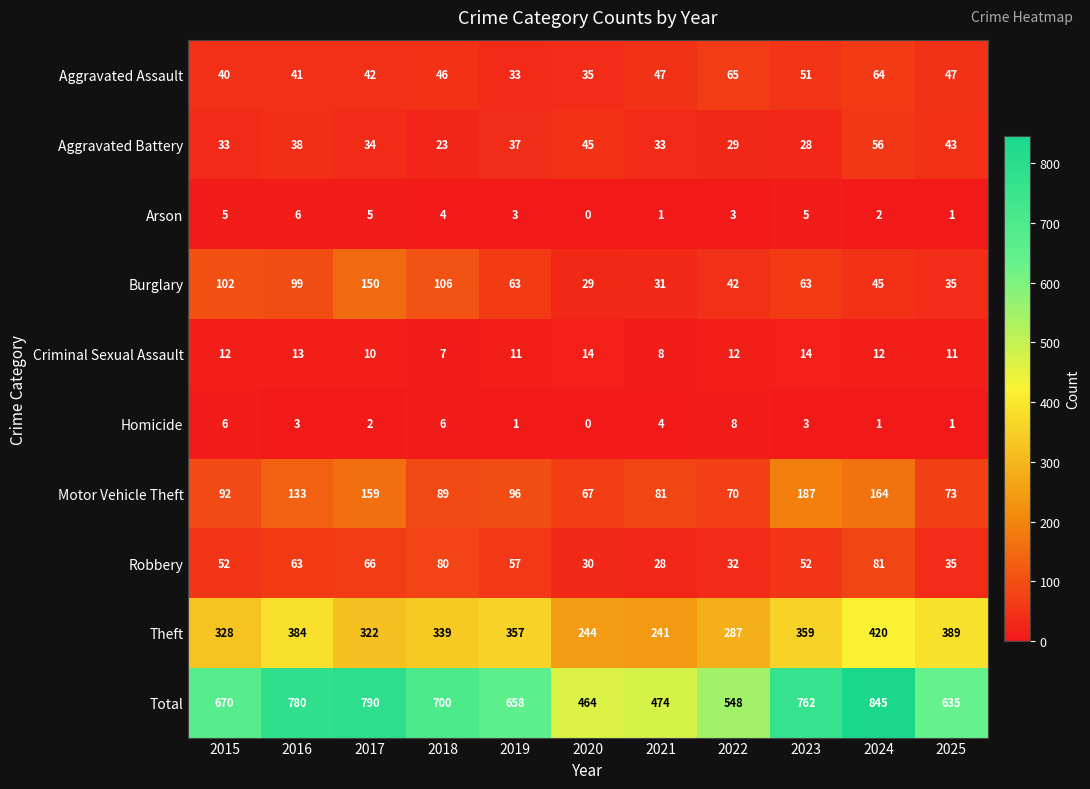

The value of Arson at 2020 is 4. True or false?

False